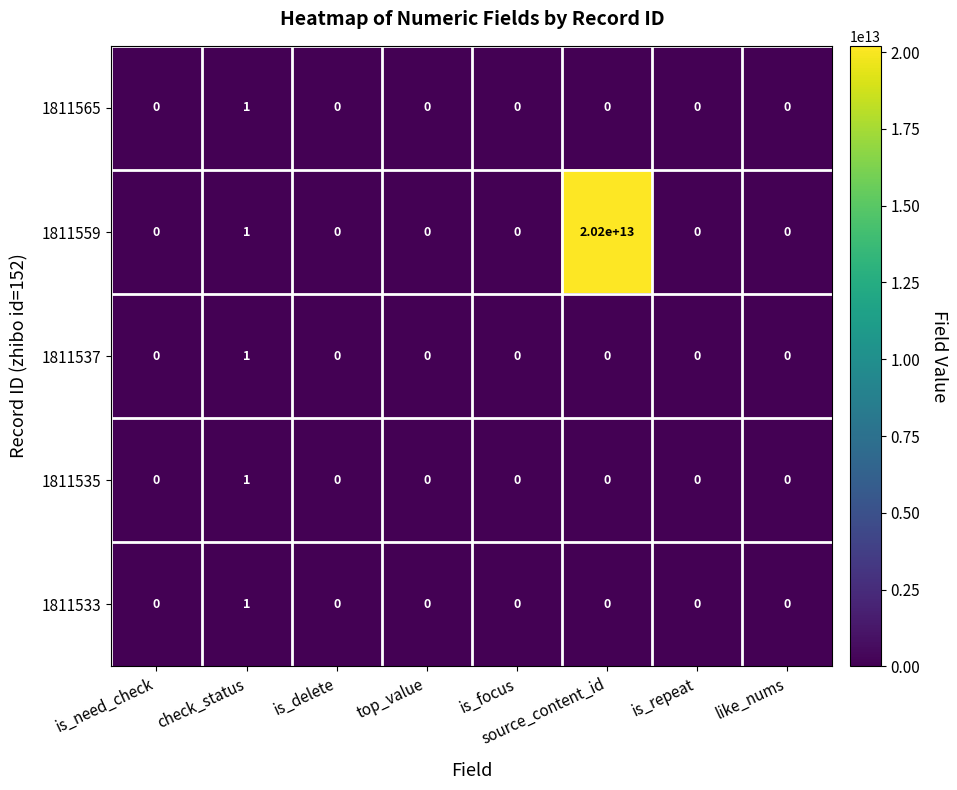

At which category does the chart reach its peak across all series?

source_content_id